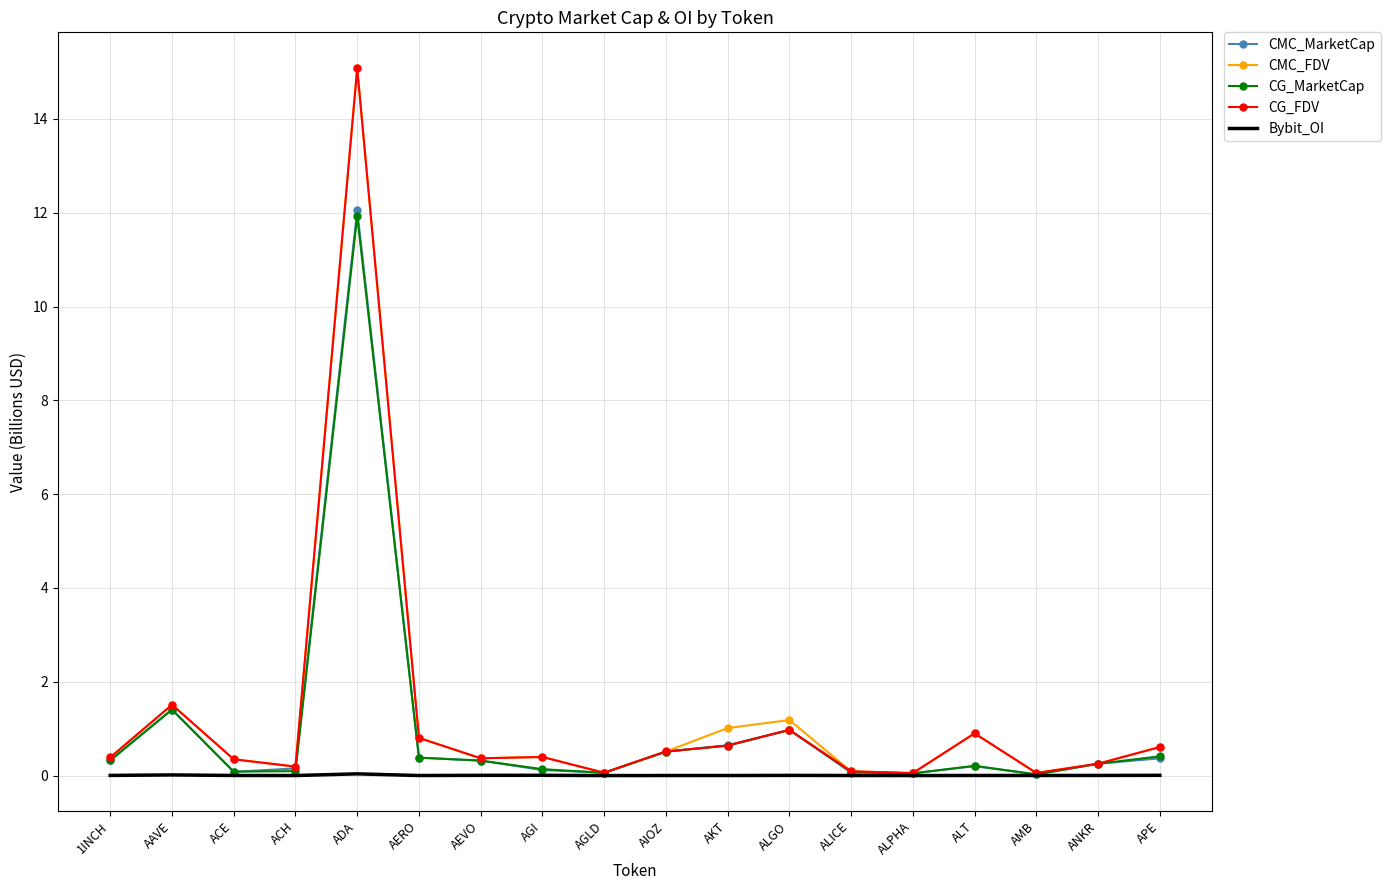

Which category has the highest value across all series?

ADA